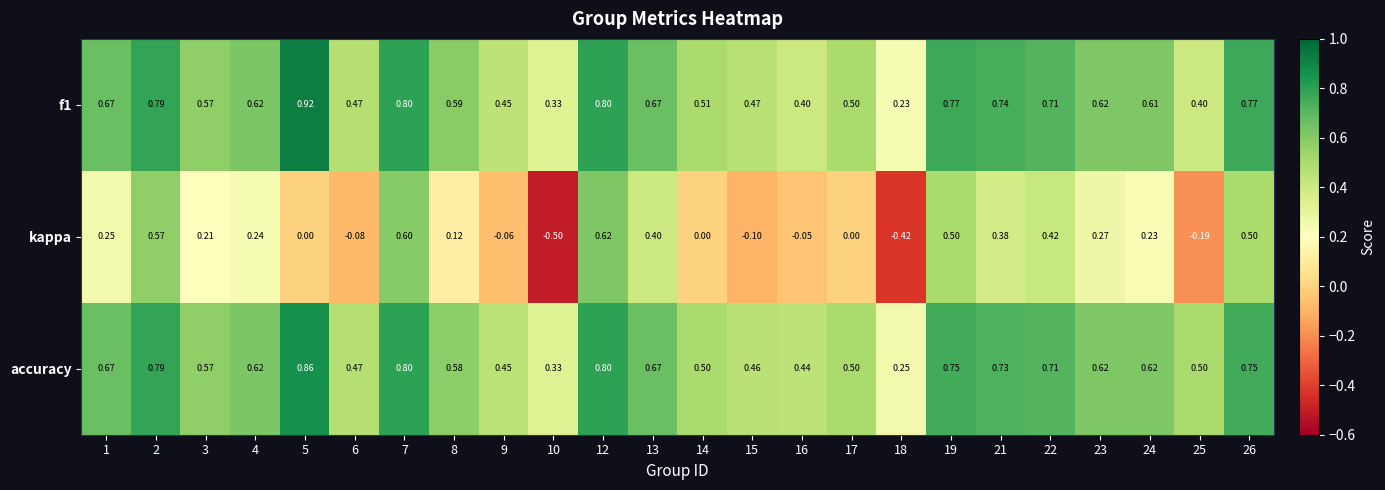

Which series has the widest spread of values?

kappa